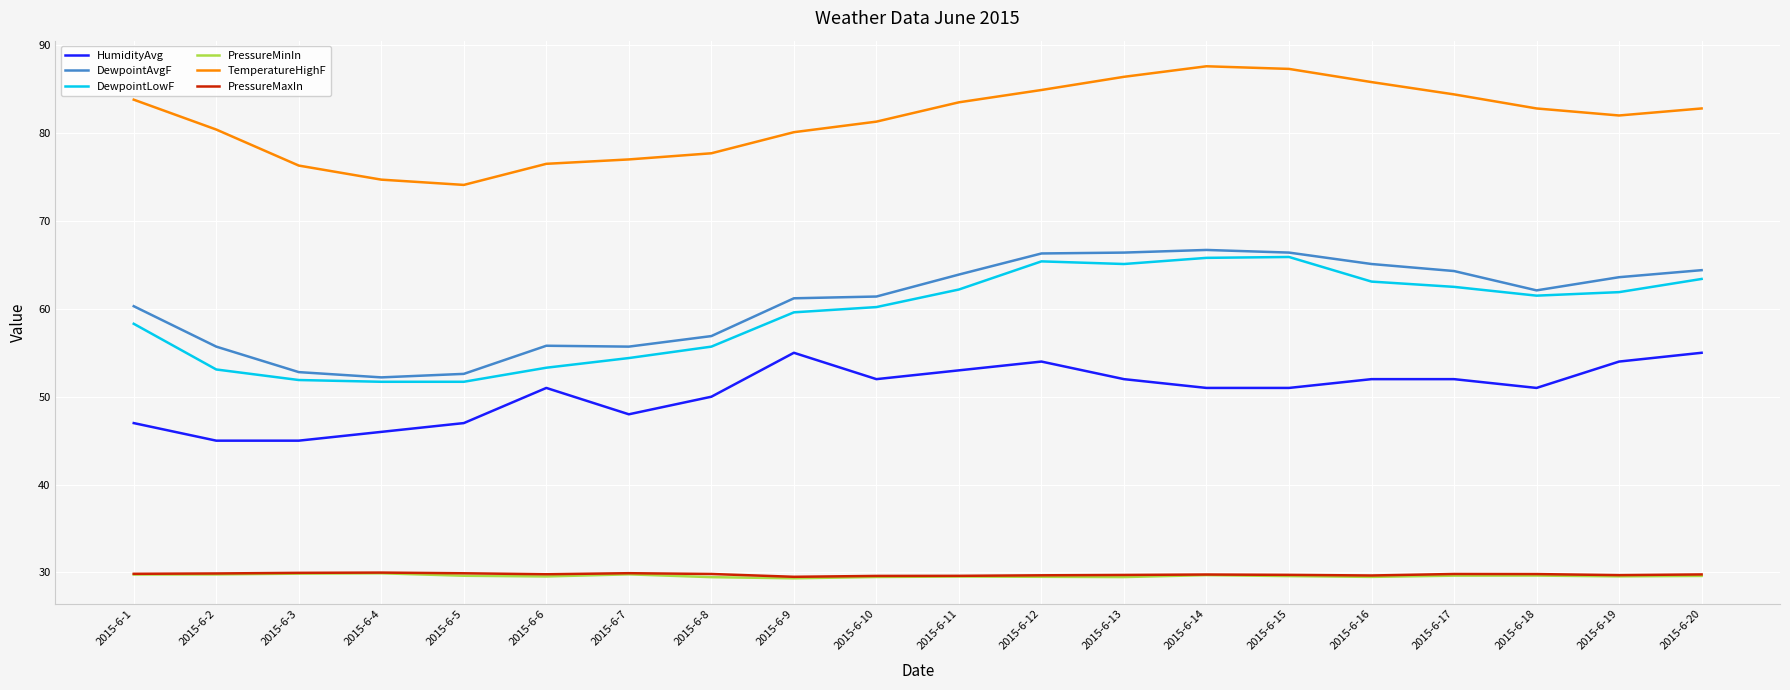

At which label is HumidityAvg closest to 50?

2015-6-8